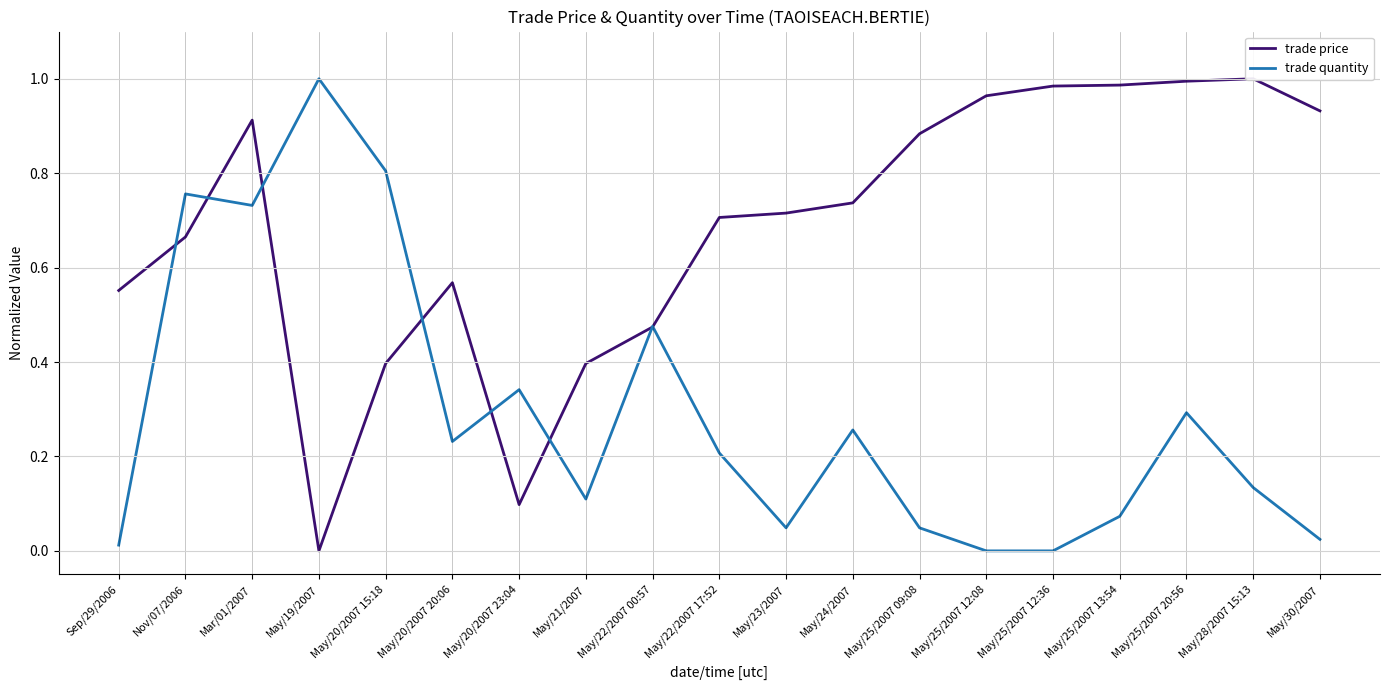

Count the number of categories in the chart.

19